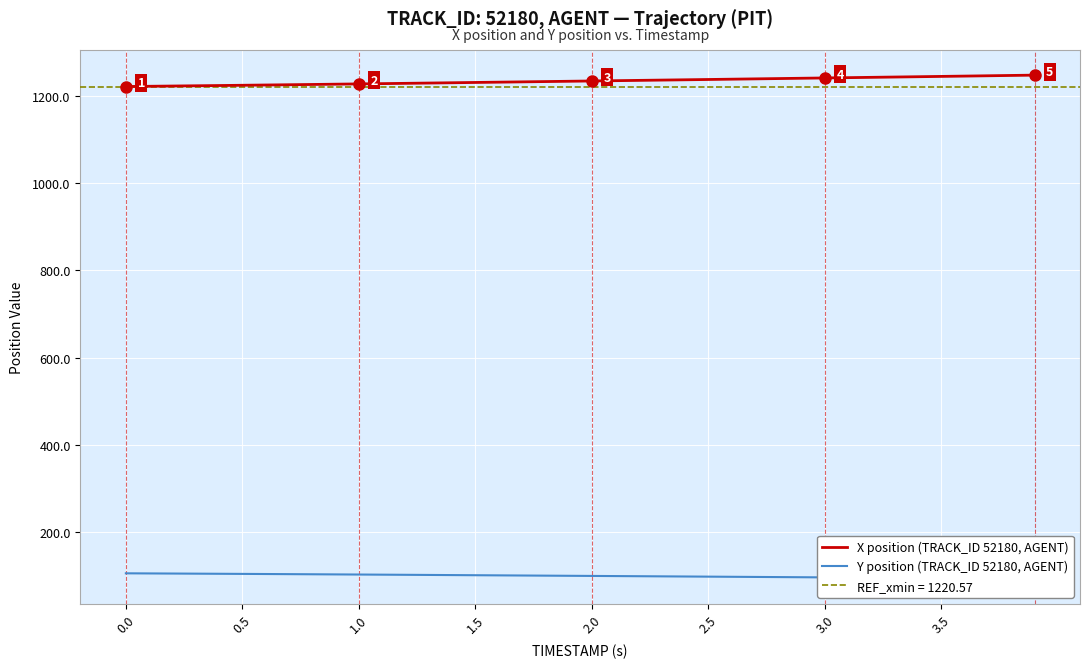

List the series in order of their overall mean, lowest first.

Y position (TRACK_ID 52180, AGENT), X position (TRACK_ID 52180, AGENT)